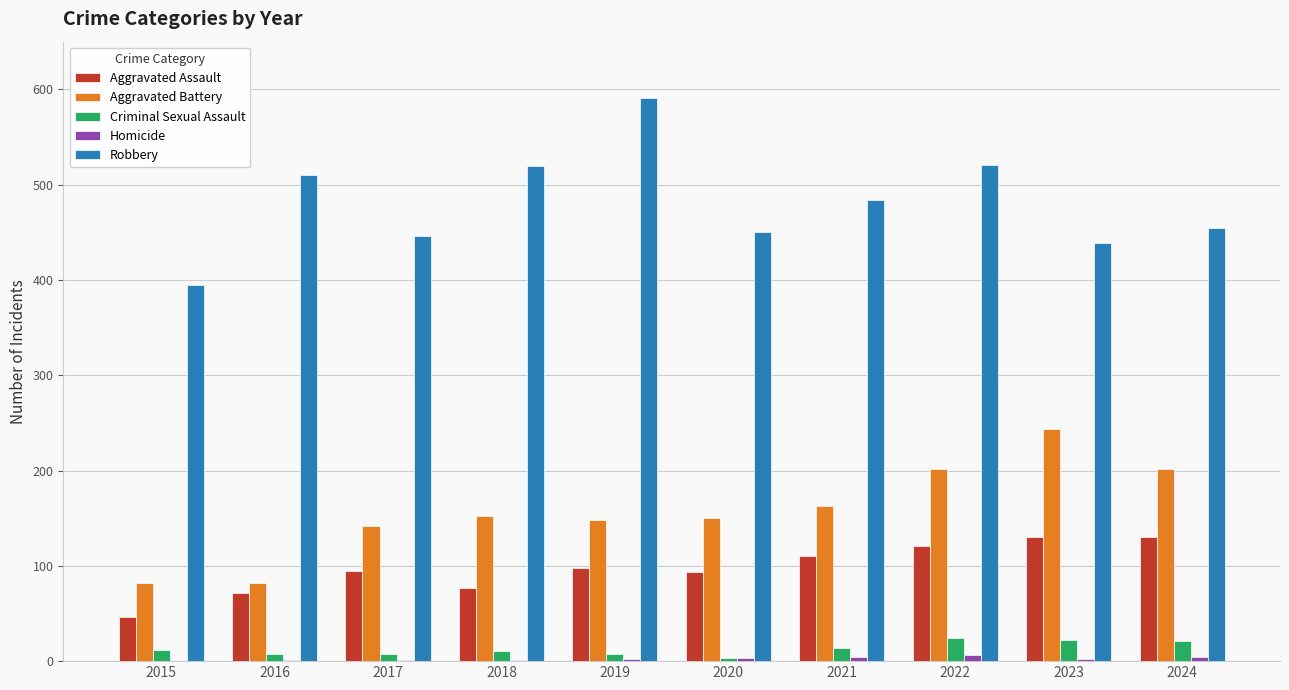

What is the sum of the Aggravated Battery values at 2015 and 2021?

245